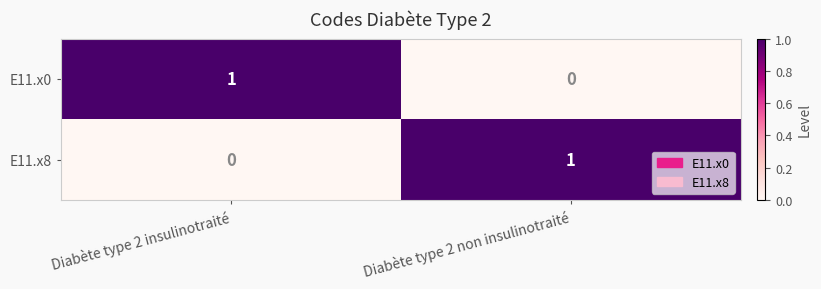

How many positive values does the E11.x0 series have?

1